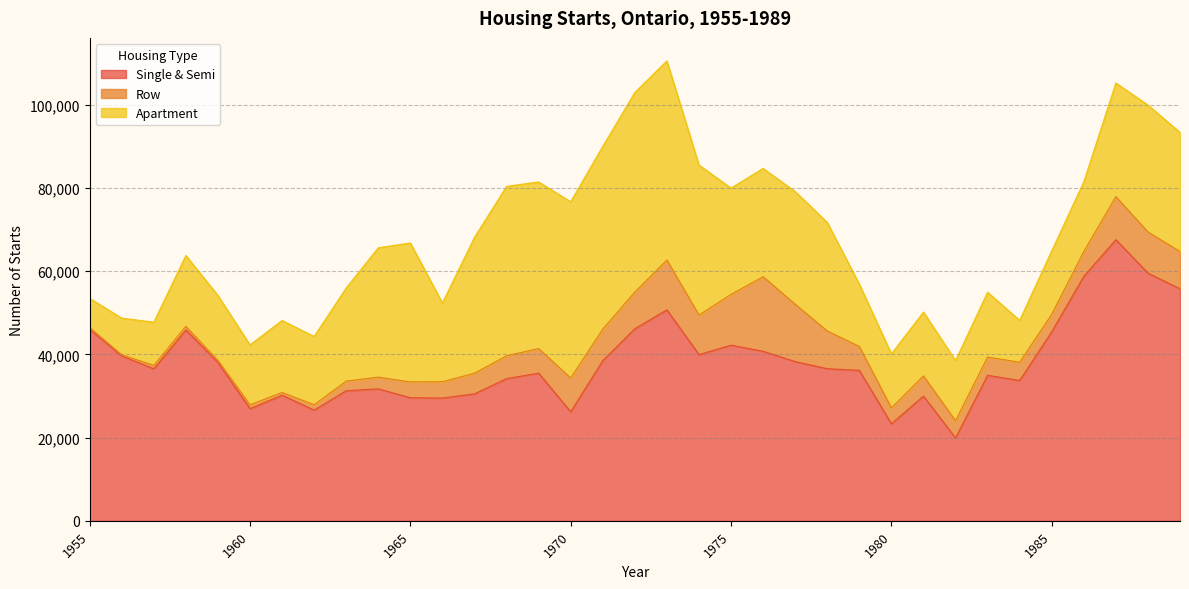

Which series has the largest total across all categories?

Single & Semi